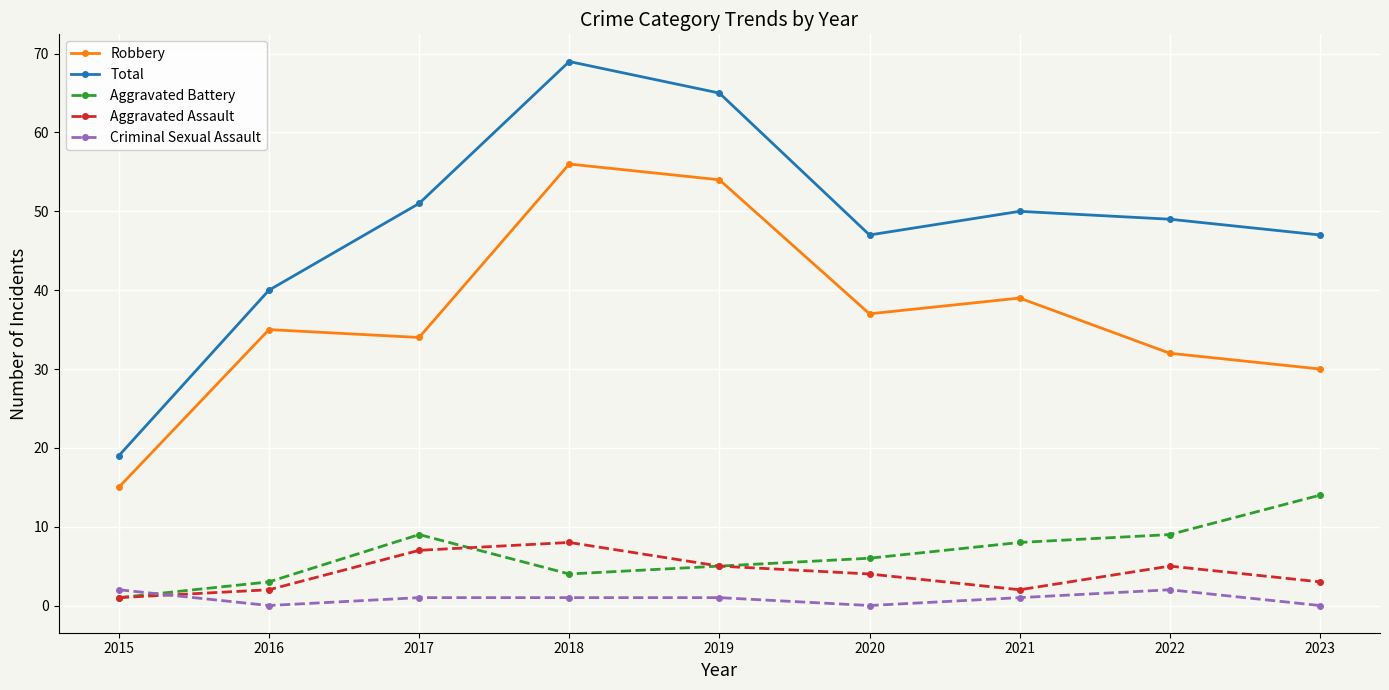

At which category does Aggravated Battery reach its first local valley?

2018